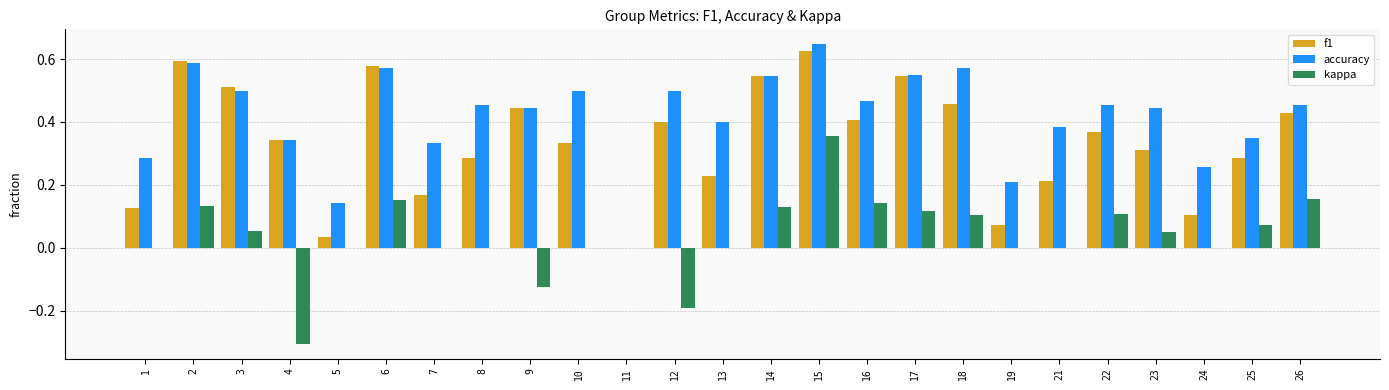

At which category is the sum across all series the highest?

15